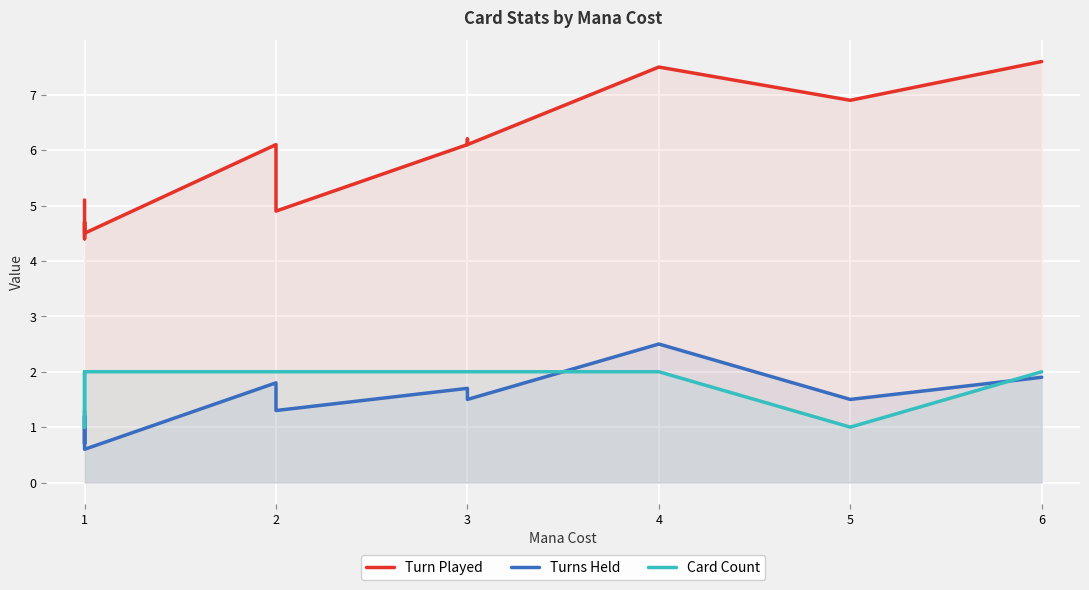

True or false: Turns Held and Turn Played intersect in this chart.

False